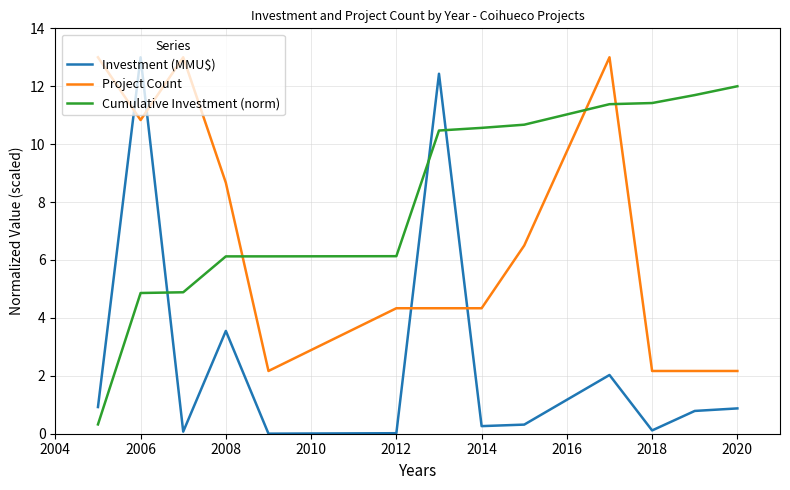

Which series has the largest range (max minus min)?

Investment (MMU$)